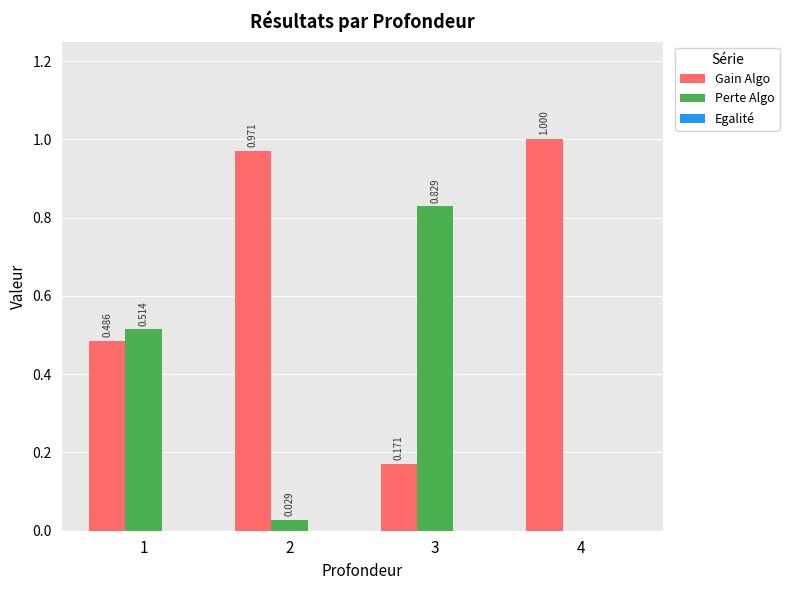

The Gain Algo series shows 0.8 at 1. True or false?

False